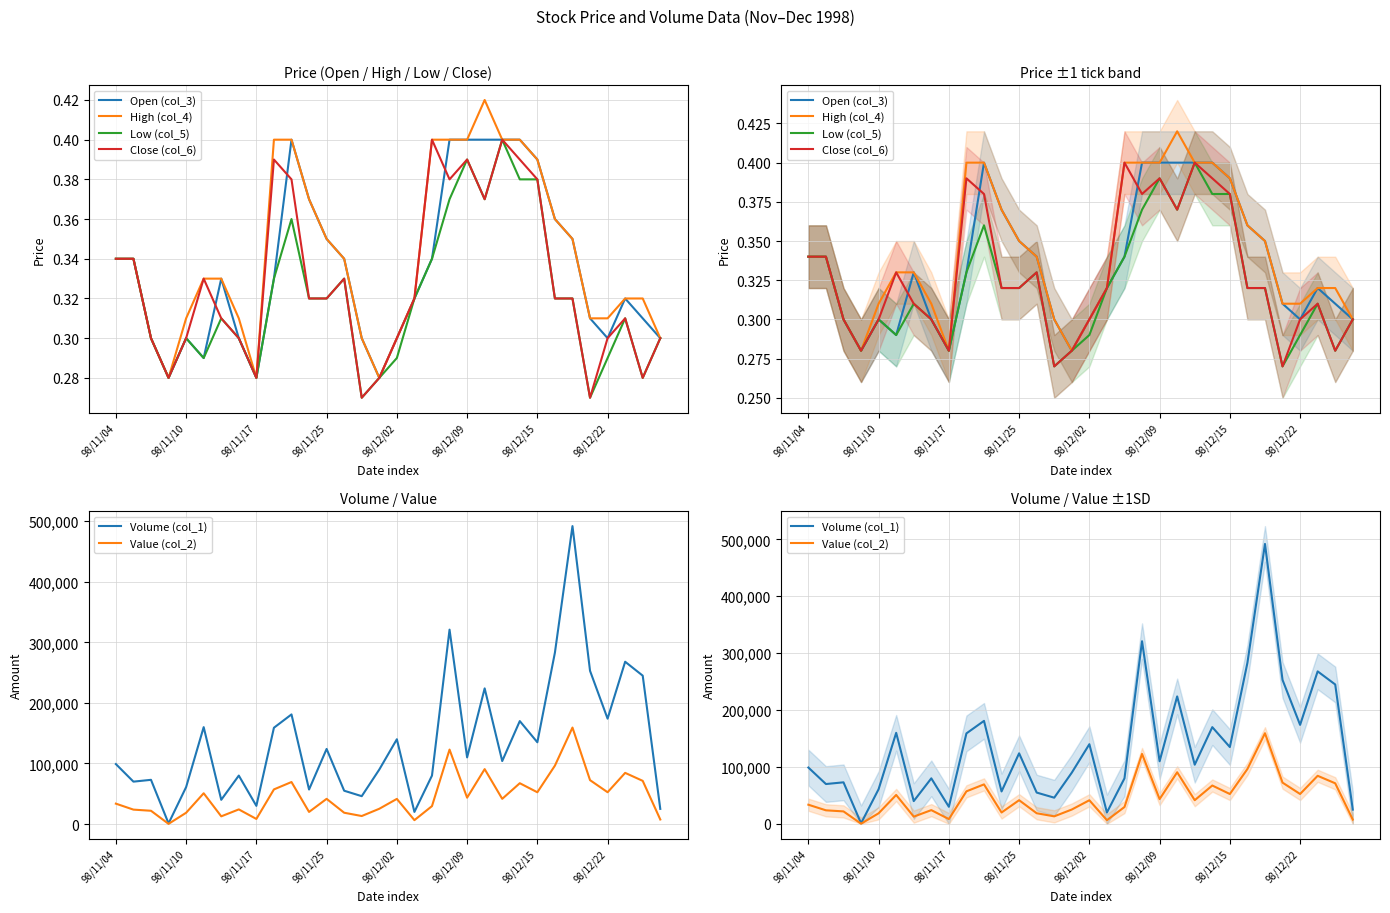

What position from the right is 10?

22